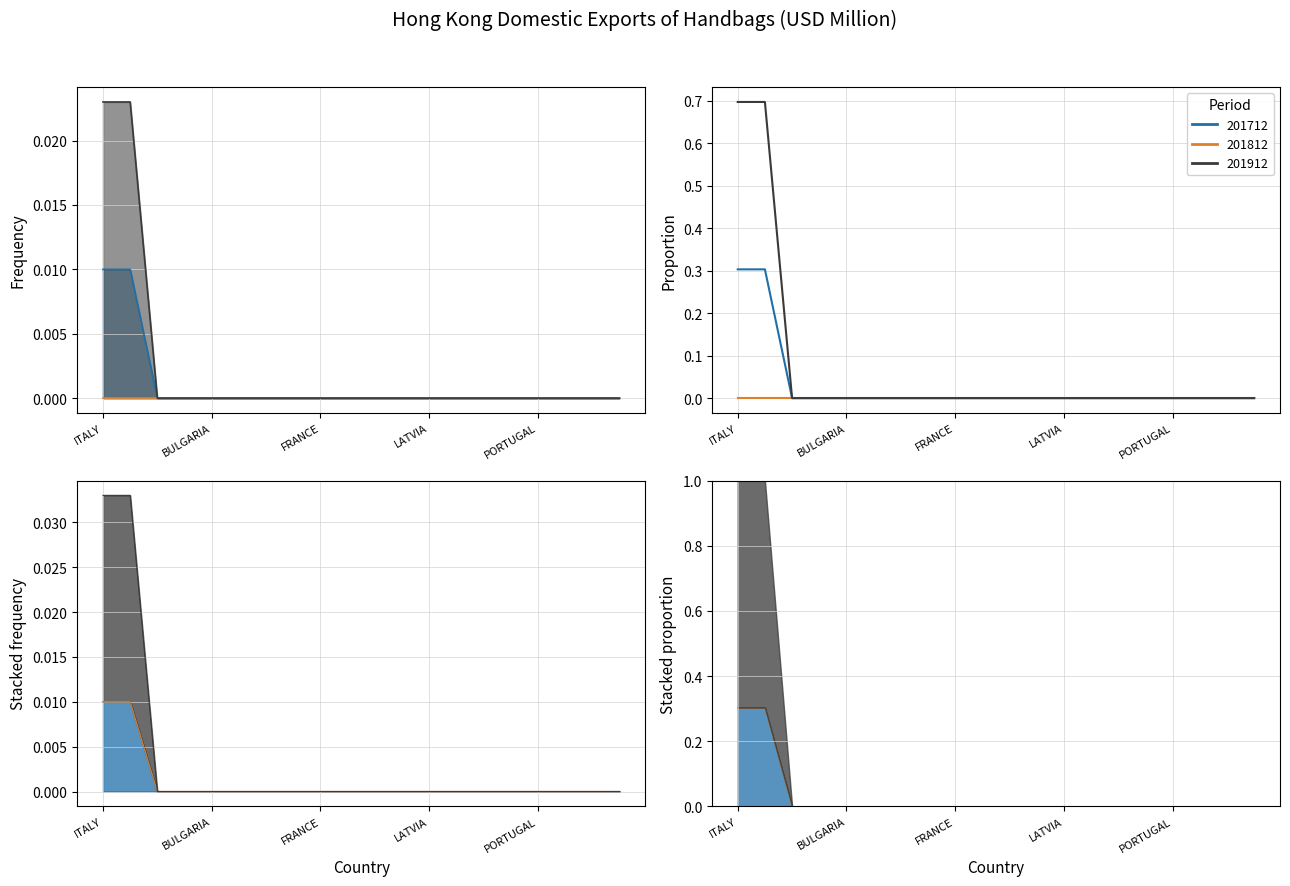

True or false: 201712 and 201812_Share intersect in this chart.

False